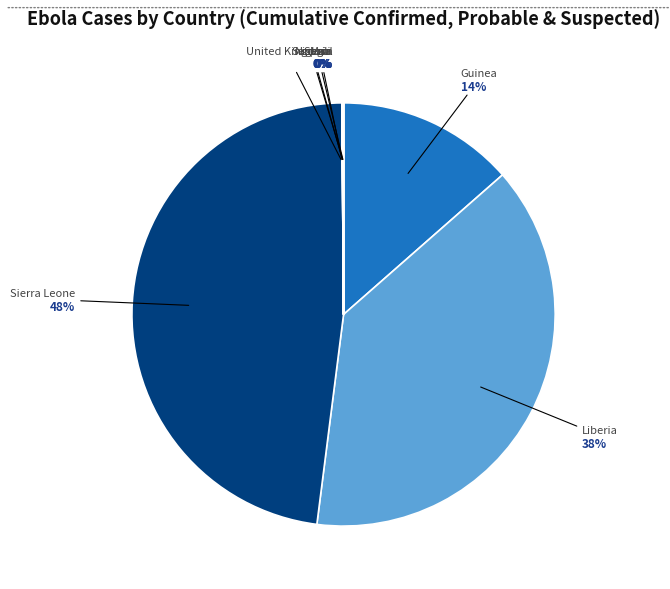

What percentage is the Liberia slice, to the nearest percent?

38%